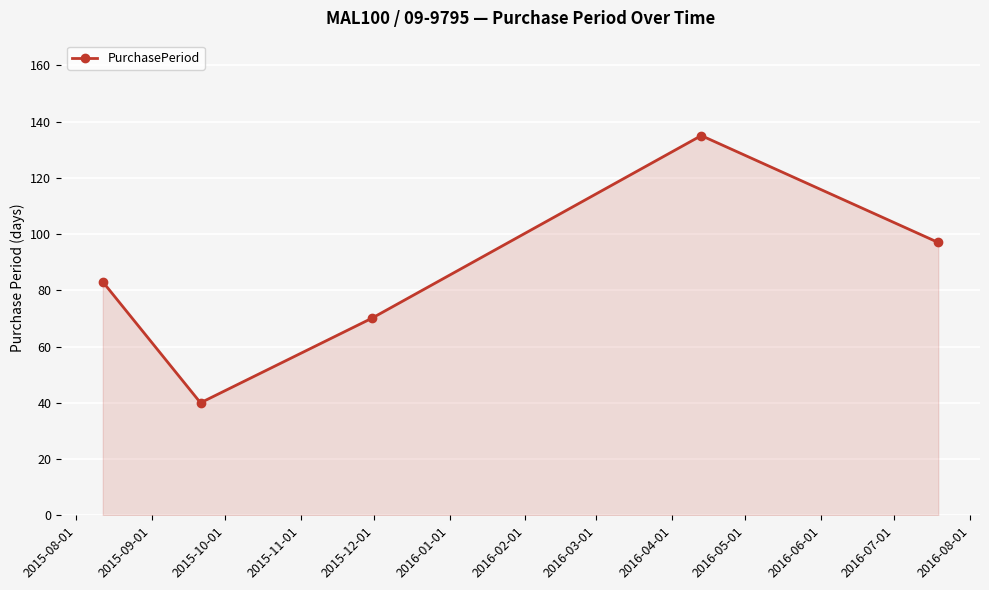

What is the difference between the second highest and minimum values?

57